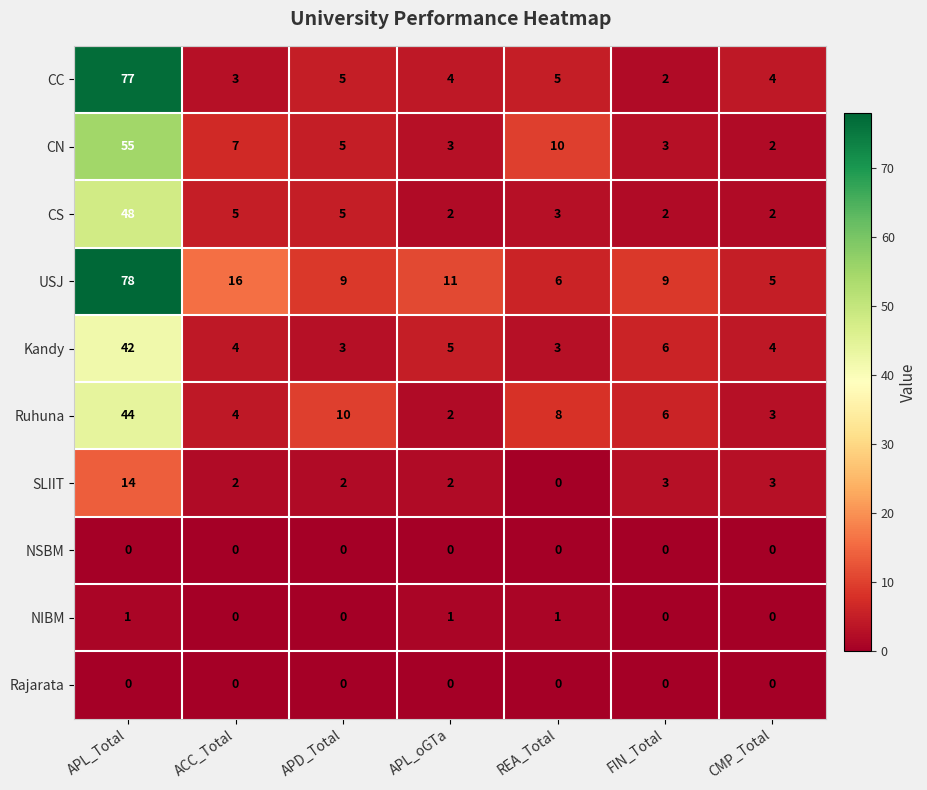

Which series has the largest range (max minus min)?

CC